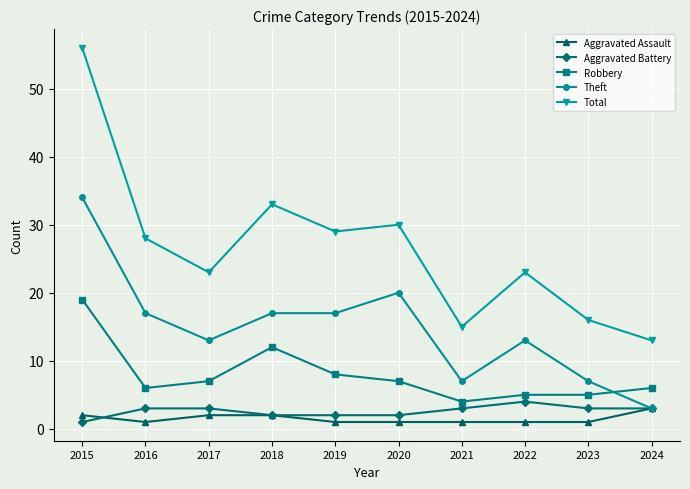

What is the value of the Theft point at the 5th from the left?

17